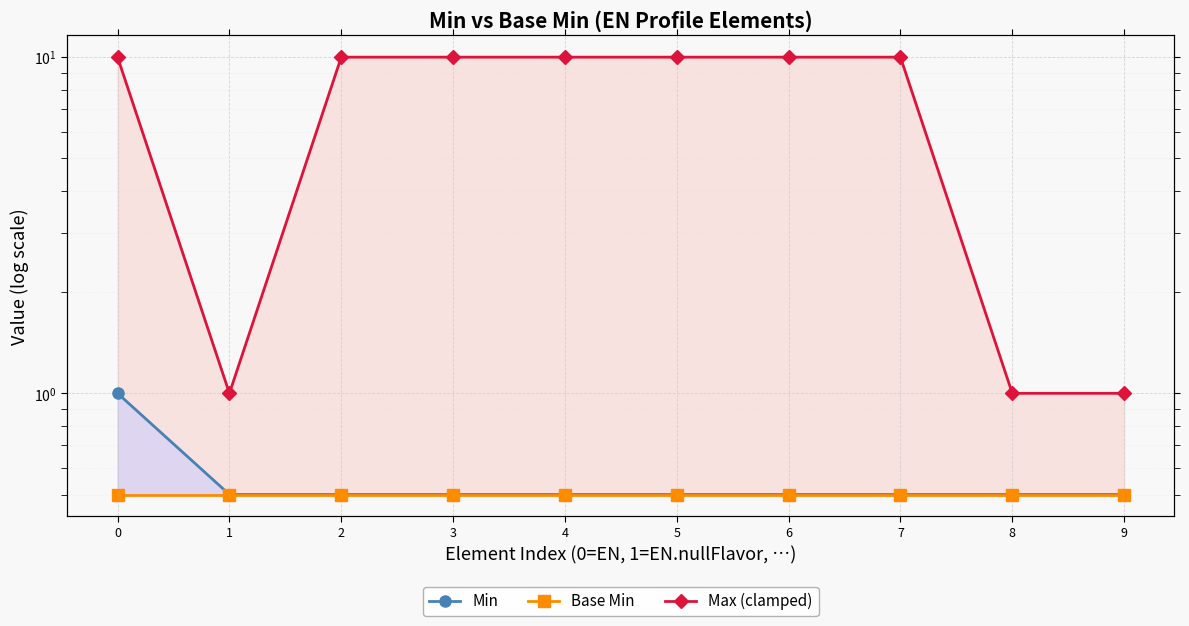

What is the value of the Min point at the 2nd from the left?

0.5